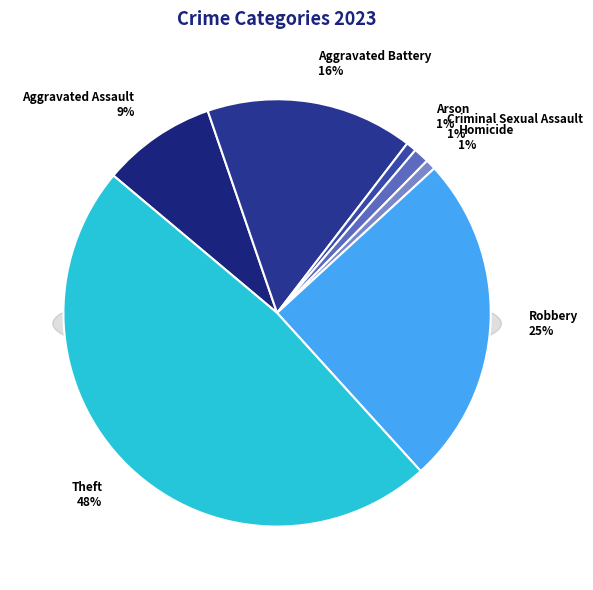

What percentage do Robbery and Arson together represent?

25.9%